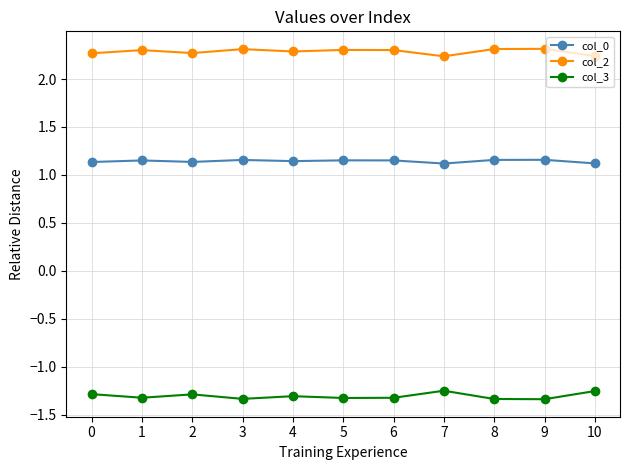

At 0, list the series in order from smallest to largest.

col_3, col_0, col_2